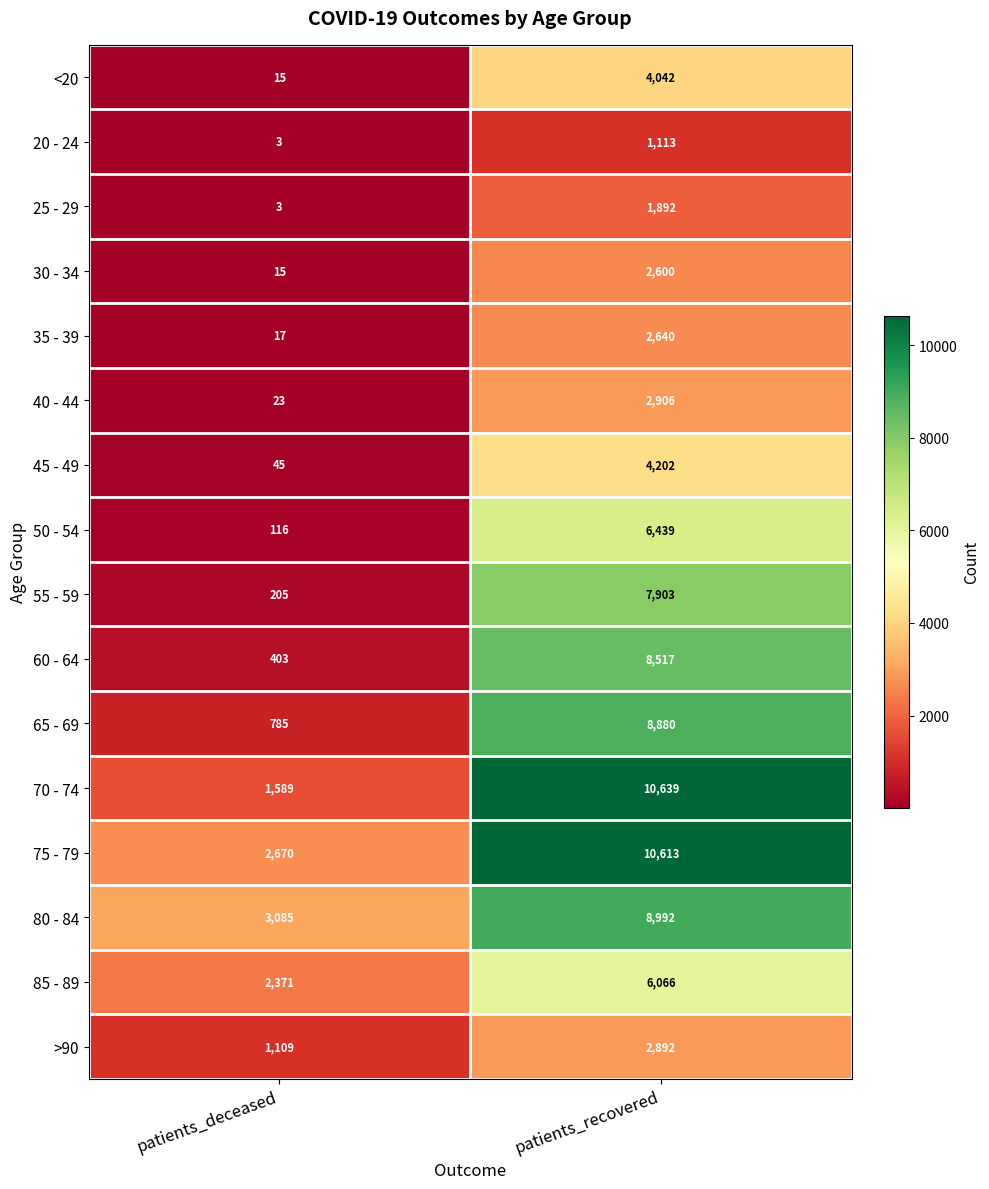

Which series changed the most between patients_deceased and patients_recovered?

70 - 74